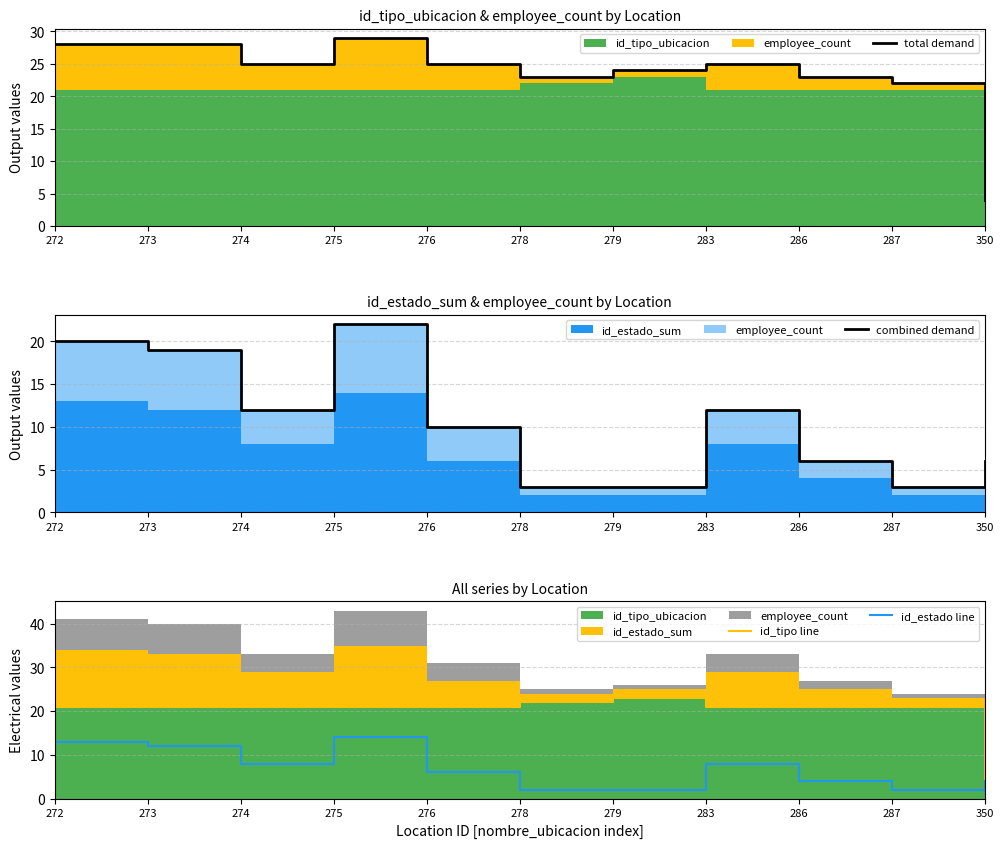

True or false: id_tipo line has more than 0 interior local peaks.

True